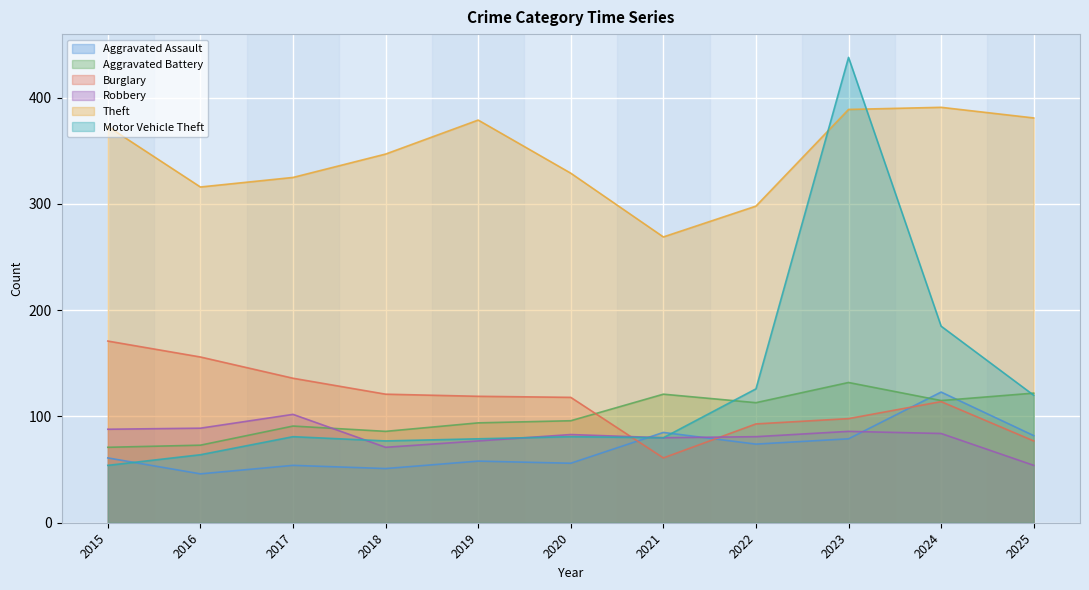

How many data points does each series have?

11